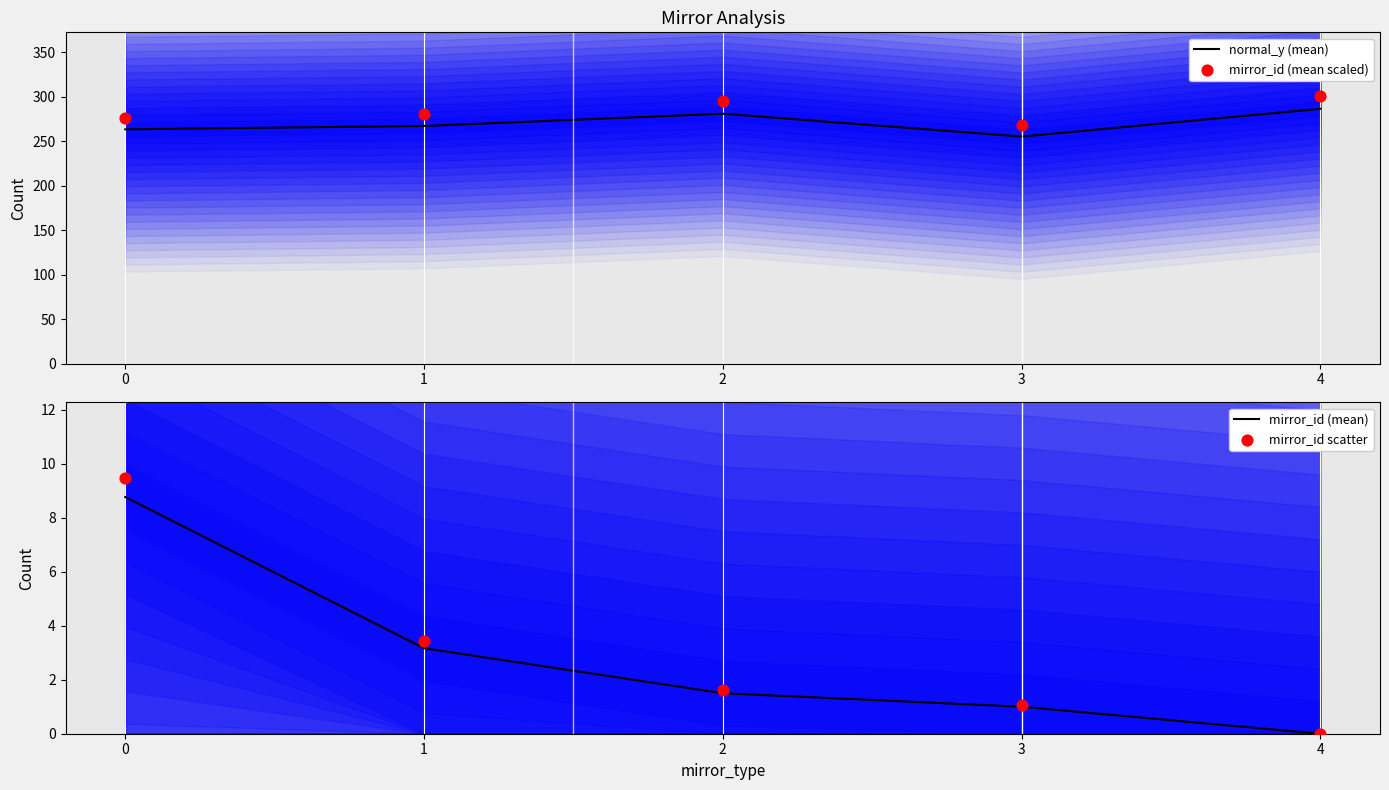

At how many categories does at least one series exceed 113?

5